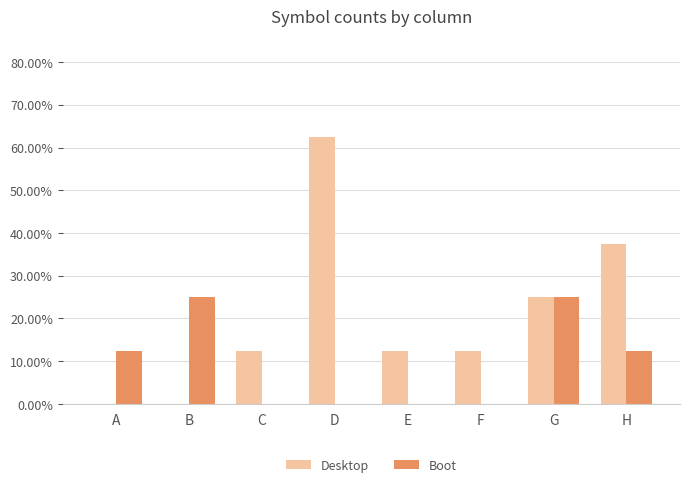

What are all the series names shown in the legend?

Desktop, Boot